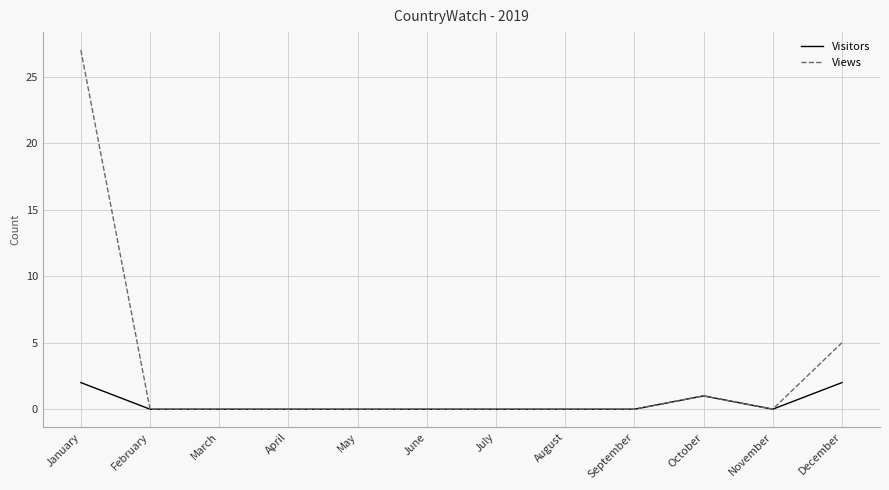

At how many categories does at least one series exceed 24?

1